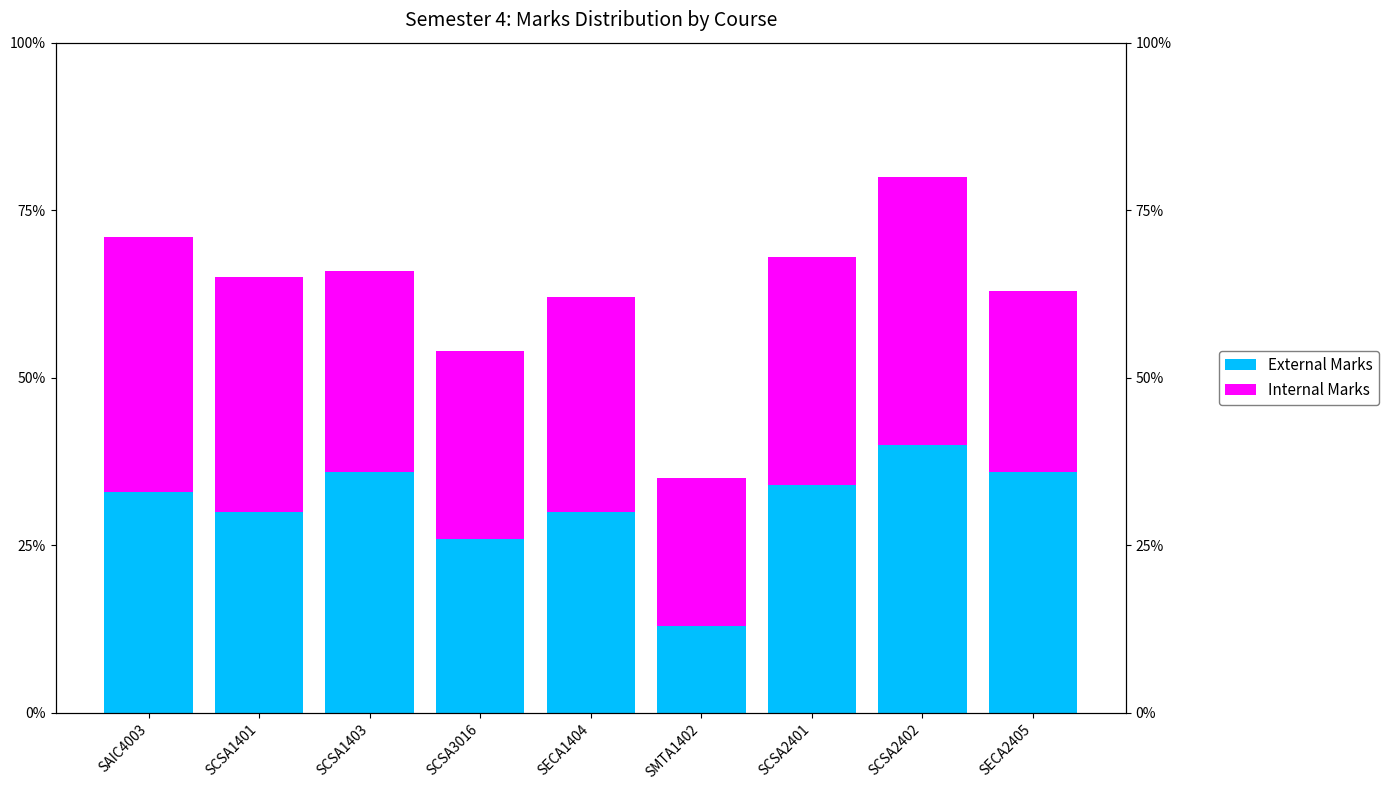

Reading left to right, extract all data points from this chart.

External Marks: SAIC4003=33	SCSA1401=30	SCSA1403=36	SCSA3016=26	SECA1404=30	SMTA1402=13	SCSA2401=34	SCSA2402=40	SECA2405=36
Internal Marks: SAIC4003=38	SCSA1401=35	SCSA1403=30	SCSA3016=28	SECA1404=32	SMTA1402=22	SCSA2401=34	SCSA2402=40	SECA2405=27